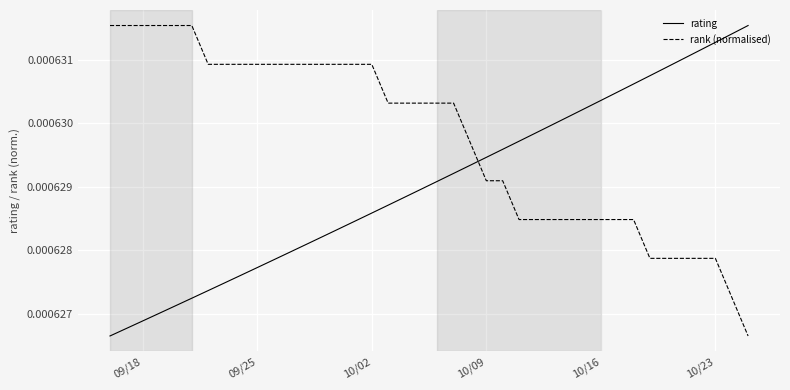

True or false: rank (normalised) and rating intersect in this chart.

True